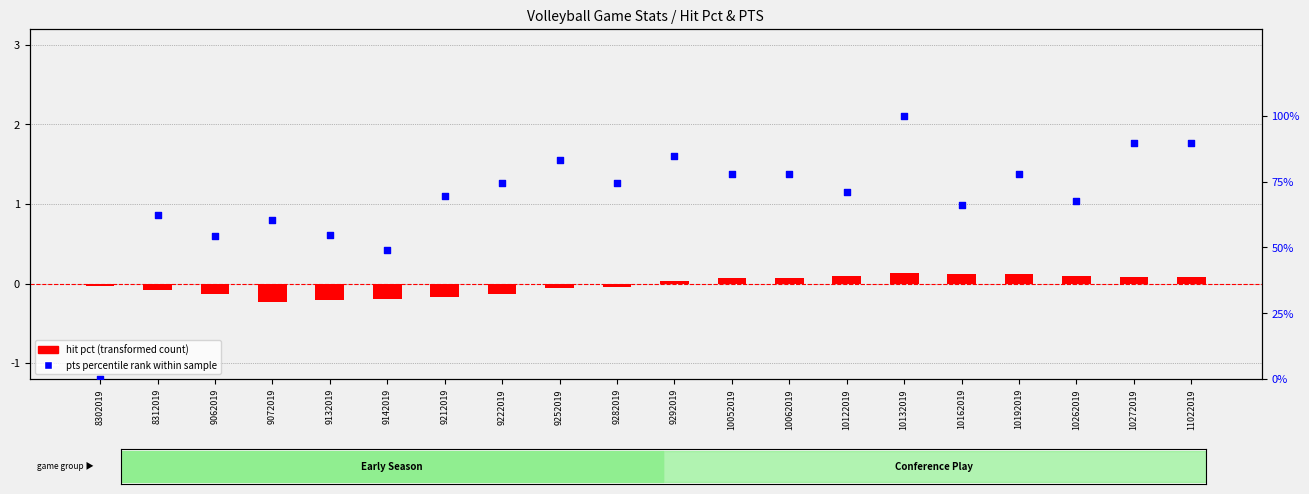

What is the total value across all series at 11022019?

89.9